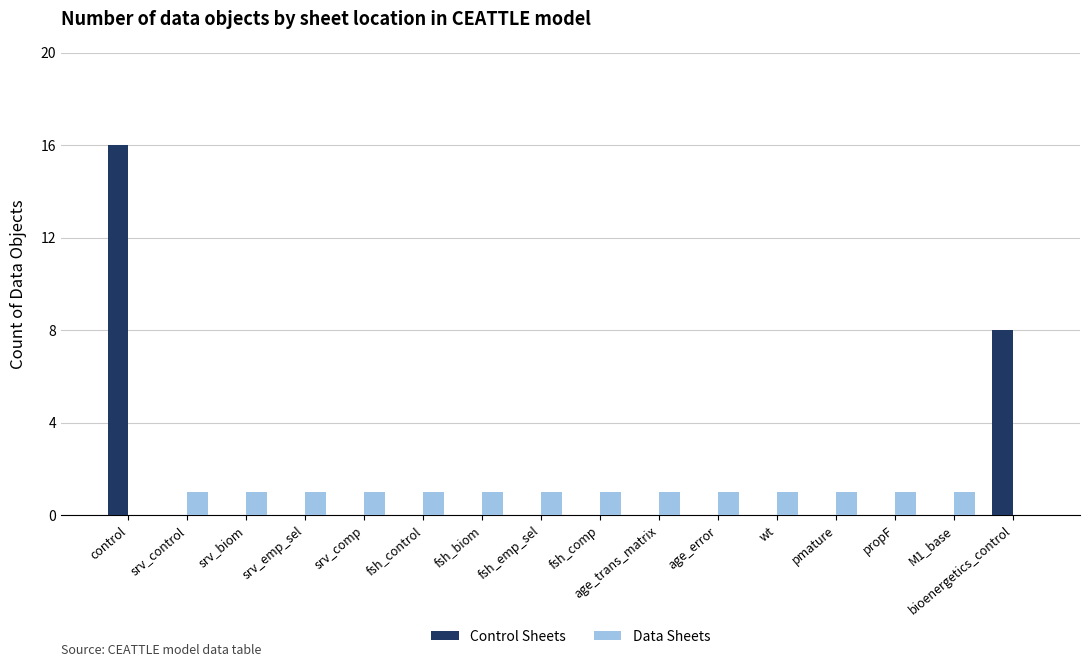

Reading right to left, list all the values displayed in this chart.

Control Sheets: 8	0	0	0	0	0	0	0	0	0	0	0	0	0	0	16
Data Sheets: 0	1	1	1	1	1	1	1	1	1	1	1	1	1	1	0